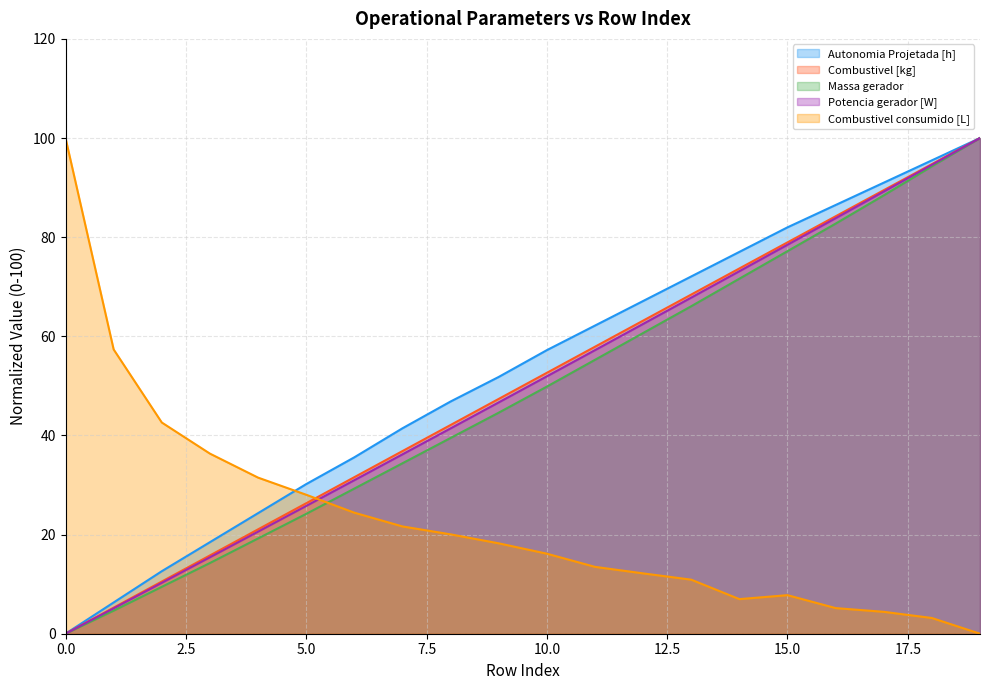

True or false: Combustivel consumido [L] and Combustivel [kg] intersect in this chart.

True